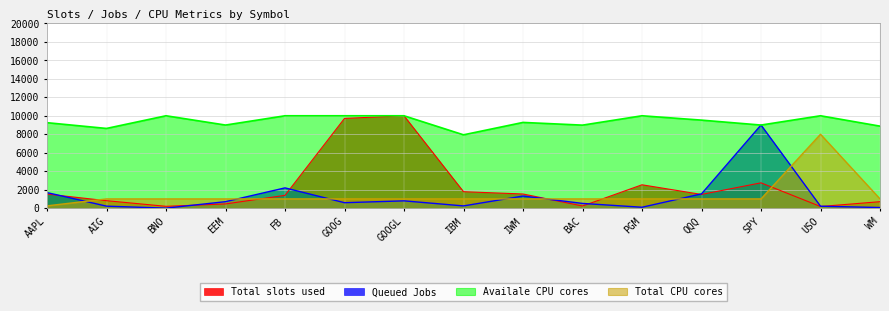

Does the chart display data point markers on the line(s)?

No